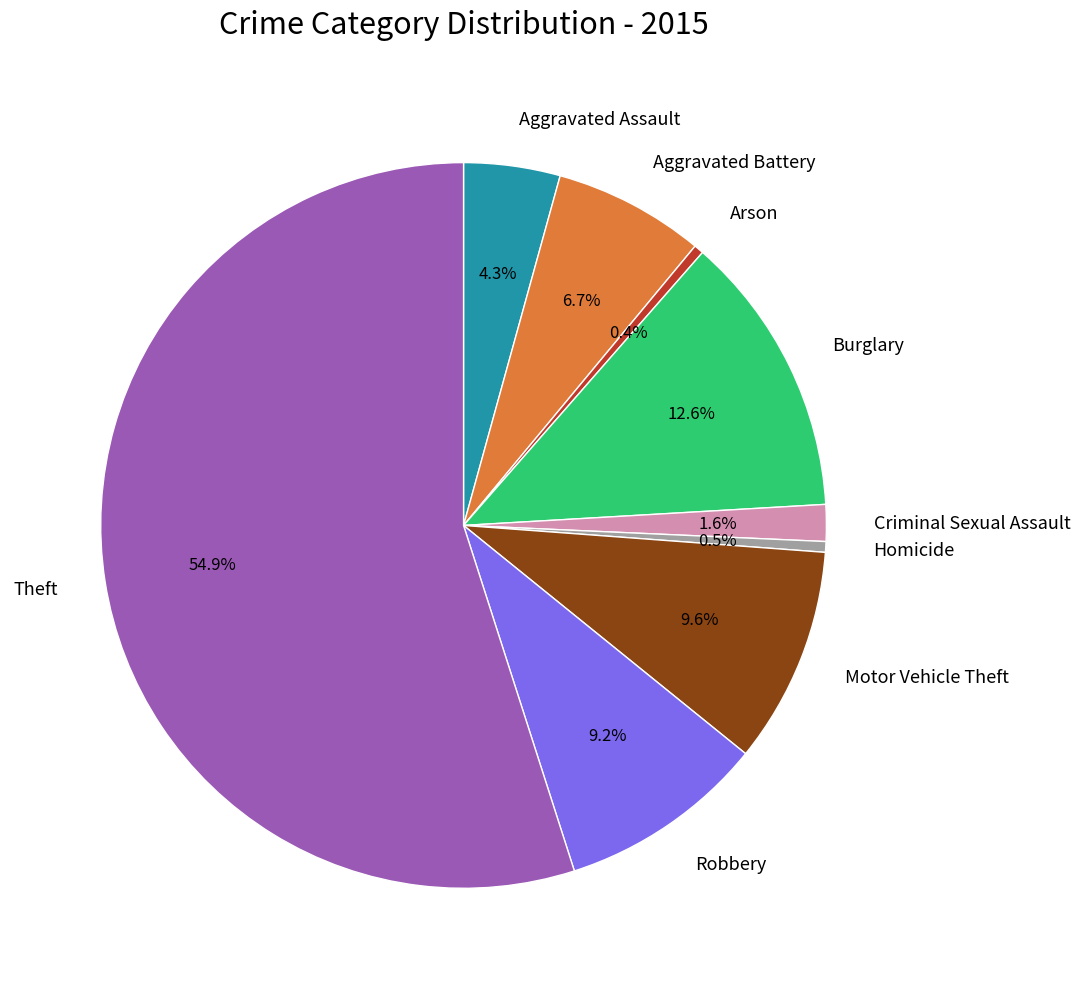

What is the majority slice?

Theft